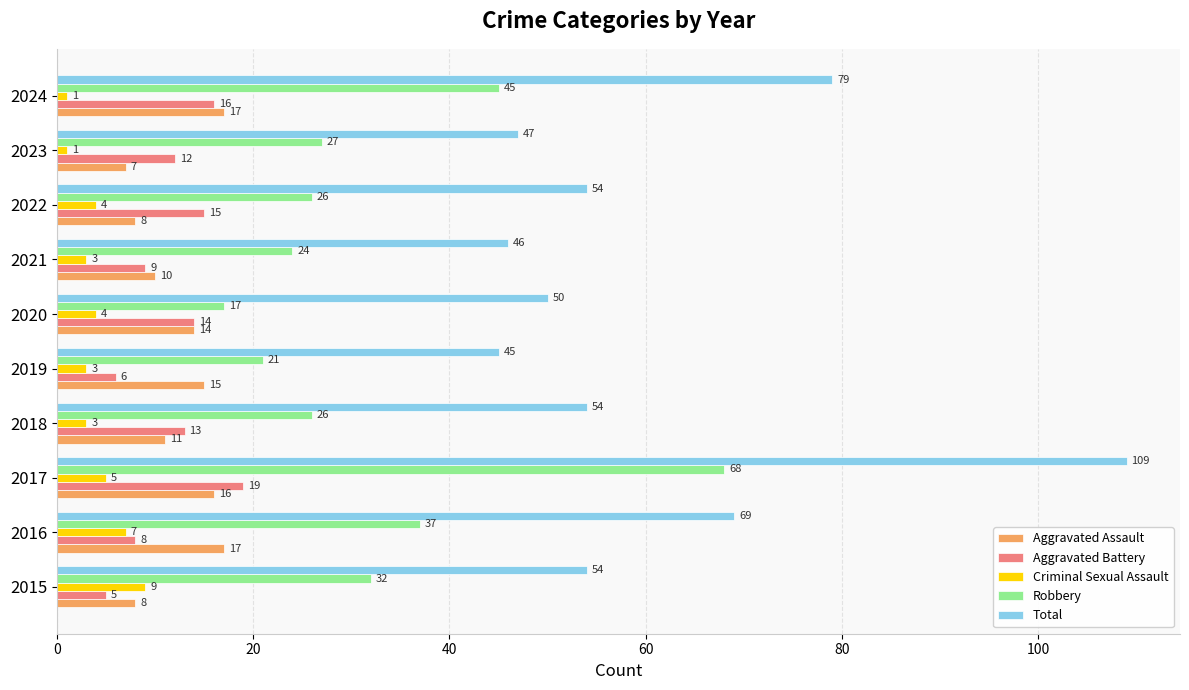

What is the sum of all Aggravated Assault values?

123